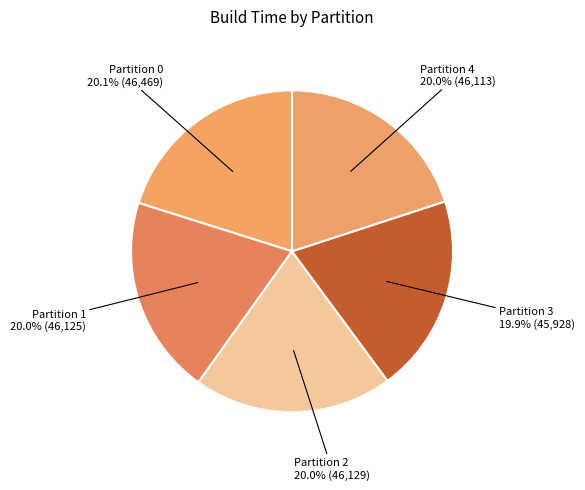

Does Partition 4 represent more than half of the total?

No